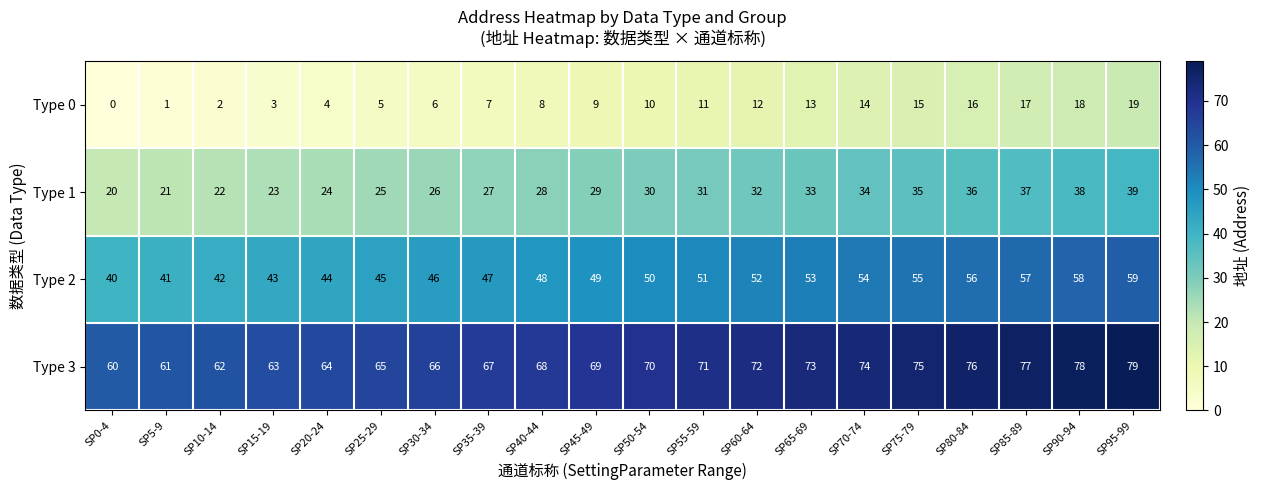

True or false: Type 1 has a value of 58 at SP95-99.

False